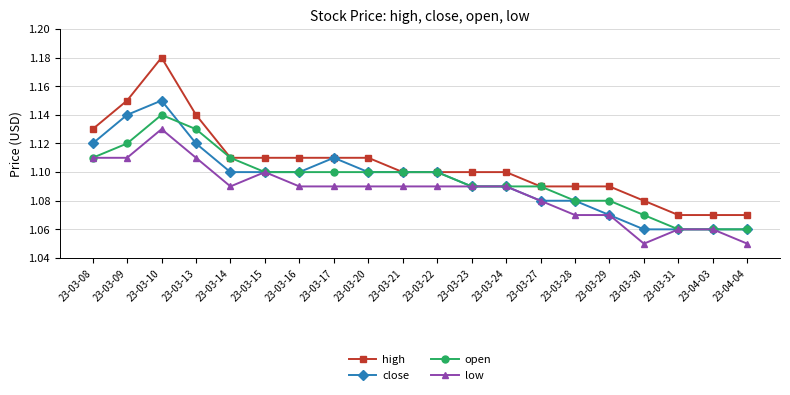

How many categories are shown in the chart?

20